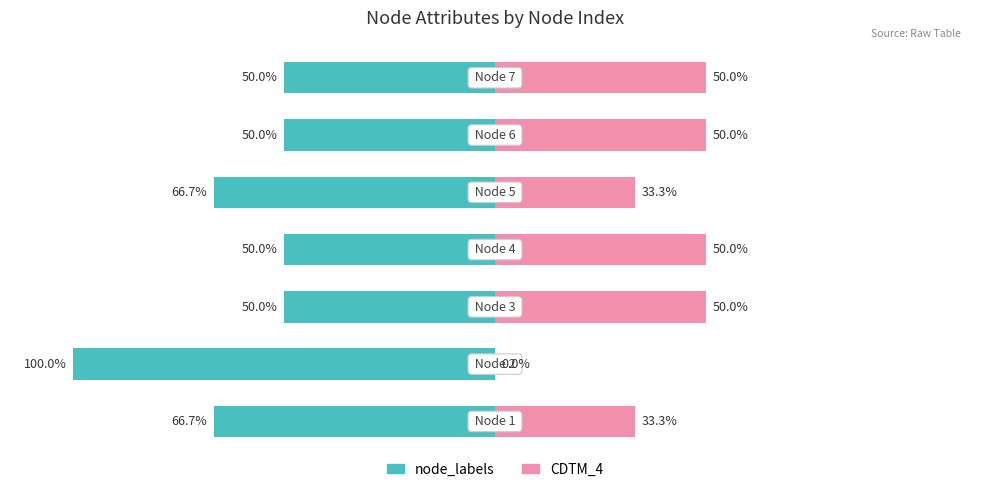

What is the average value of the node_labels series?

-61.9